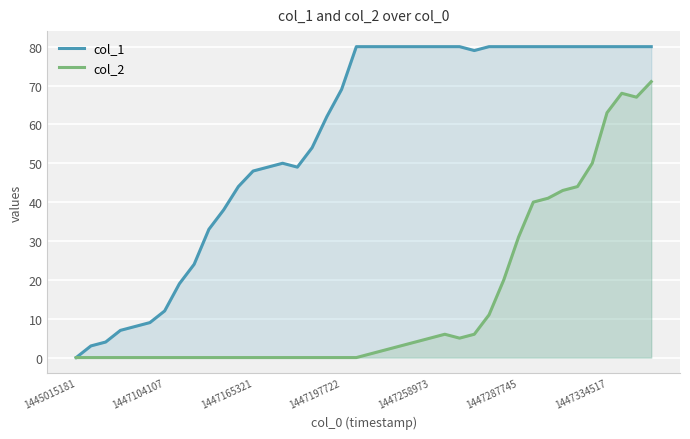

In col_1, how many points are higher than both neighbors (excluding endpoints)?

1